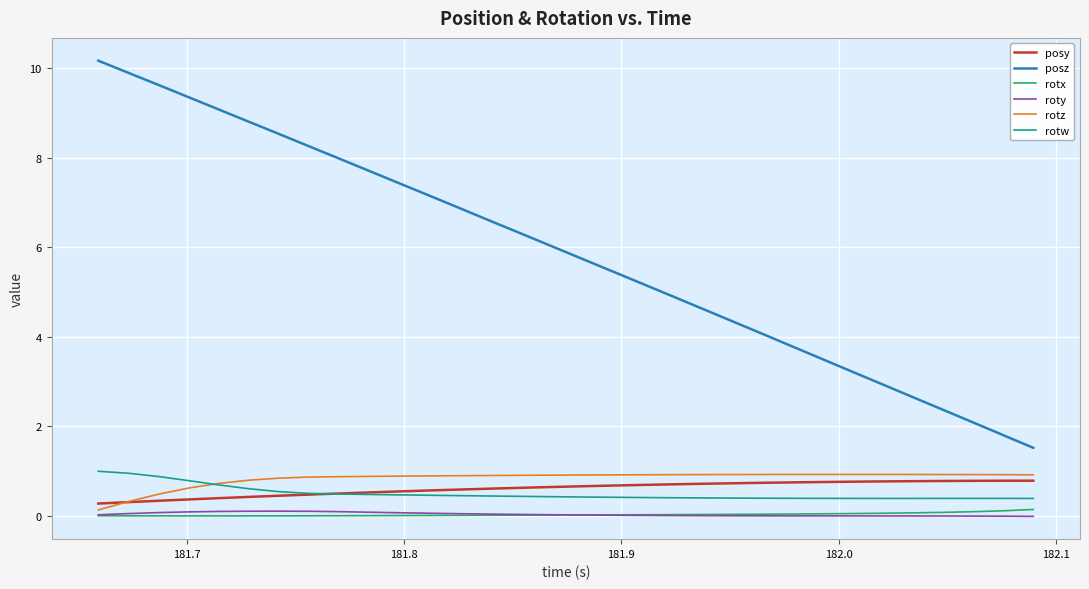

Which series has the widest spread of values?

posz